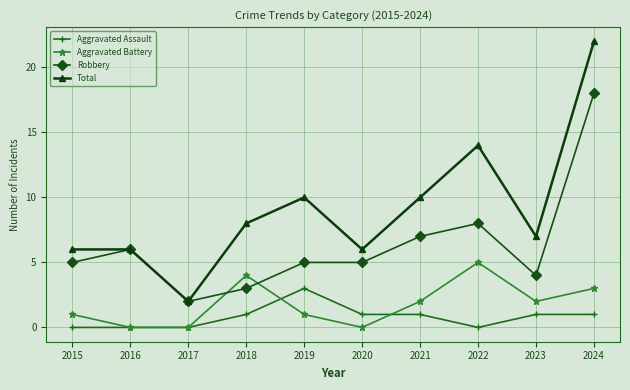

Reading left to right, extract all data points from this chart.

Aggravated Assault: 2015=0	2016=0	2017=0	2018=1	2019=3	2020=1	2021=1	2022=0	2023=1	2024=1
Aggravated Battery: 2015=1	2016=0	2017=0	2018=4	2019=1	2020=0	2021=2	2022=5	2023=2	2024=3
Robbery: 2015=5	2016=6	2017=2	2018=3	2019=5	2020=5	2021=7	2022=8	2023=4	2024=18
Total: 2015=6	2016=6	2017=2	2018=8	2019=10	2020=6	2021=10	2022=14	2023=7	2024=22